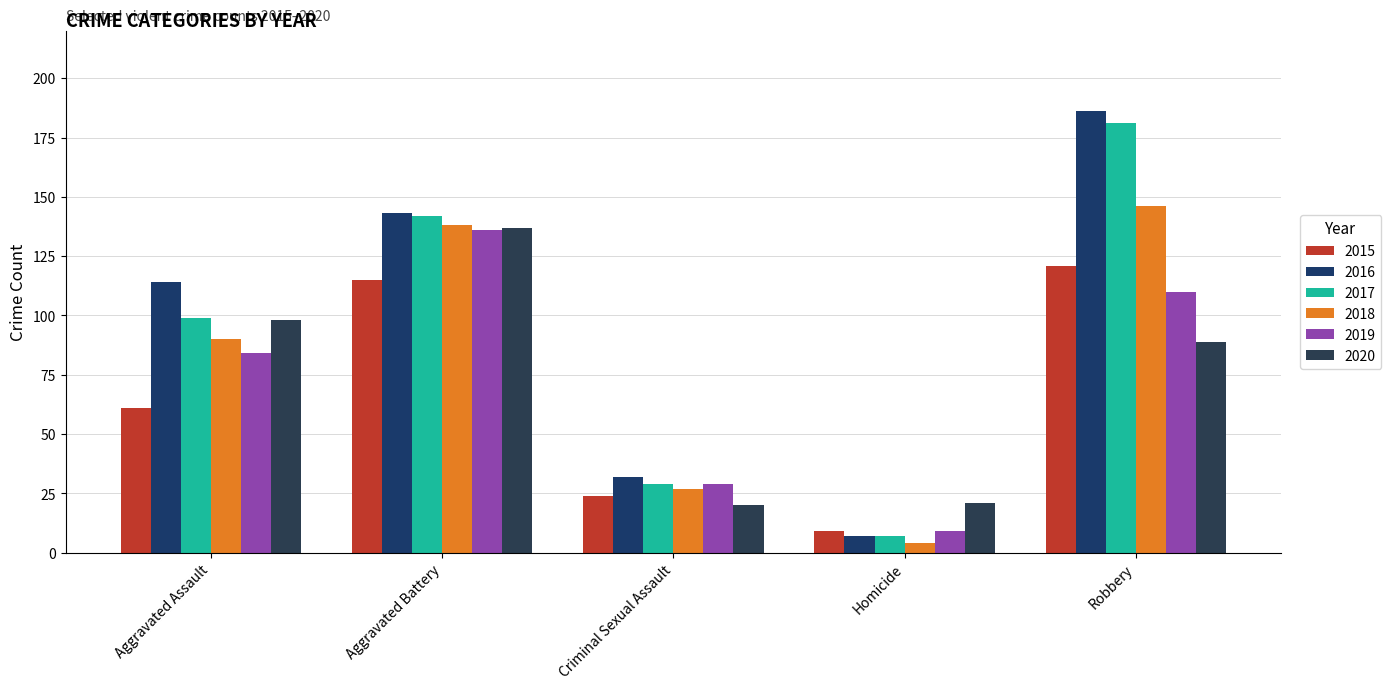

How many distinct data groups are displayed?

6